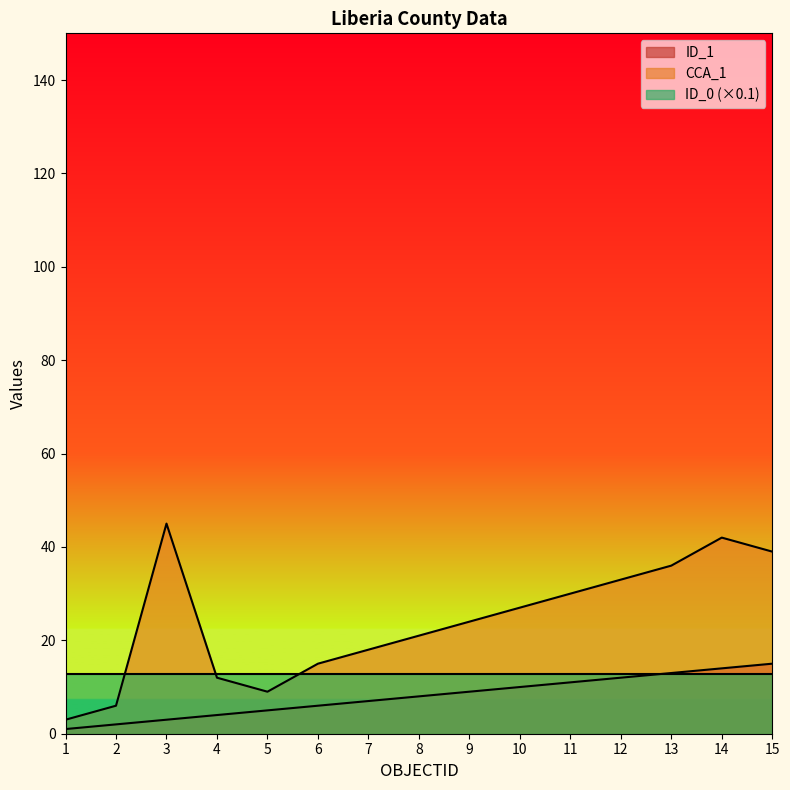

True or false: CCA_1 and ID_1 cross at least once.

False